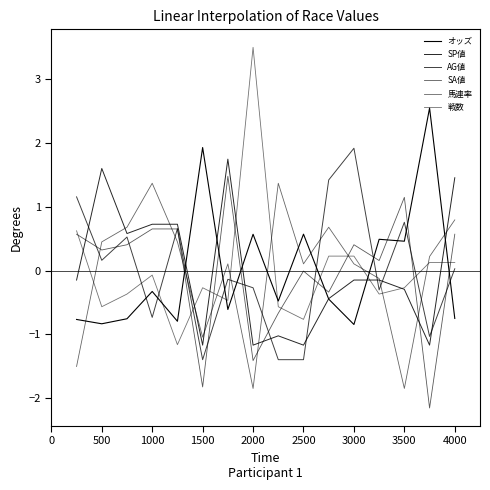

How many lines are shown in the chart?

6